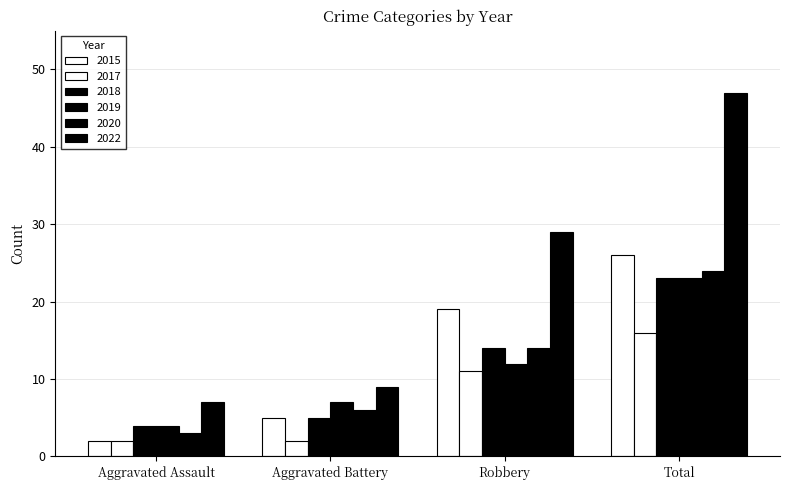

How many data points in 2022 are less than 29?

2